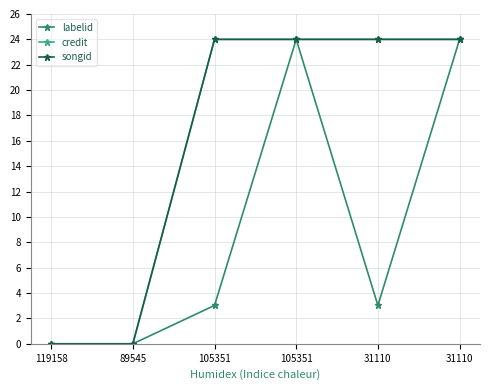

List the series in order of their peak value, lowest first.

labelid, credit, songid